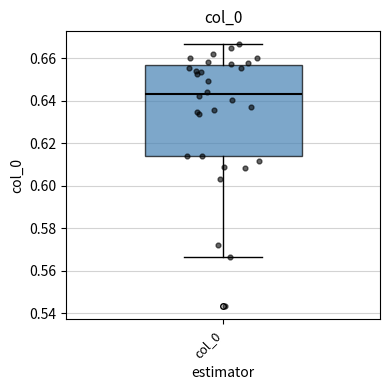

Where does the upper whisker of the box for col_0 end on the y-axis? The values are not printed on the chart, so give them approximately, as read against the axis.

0.666